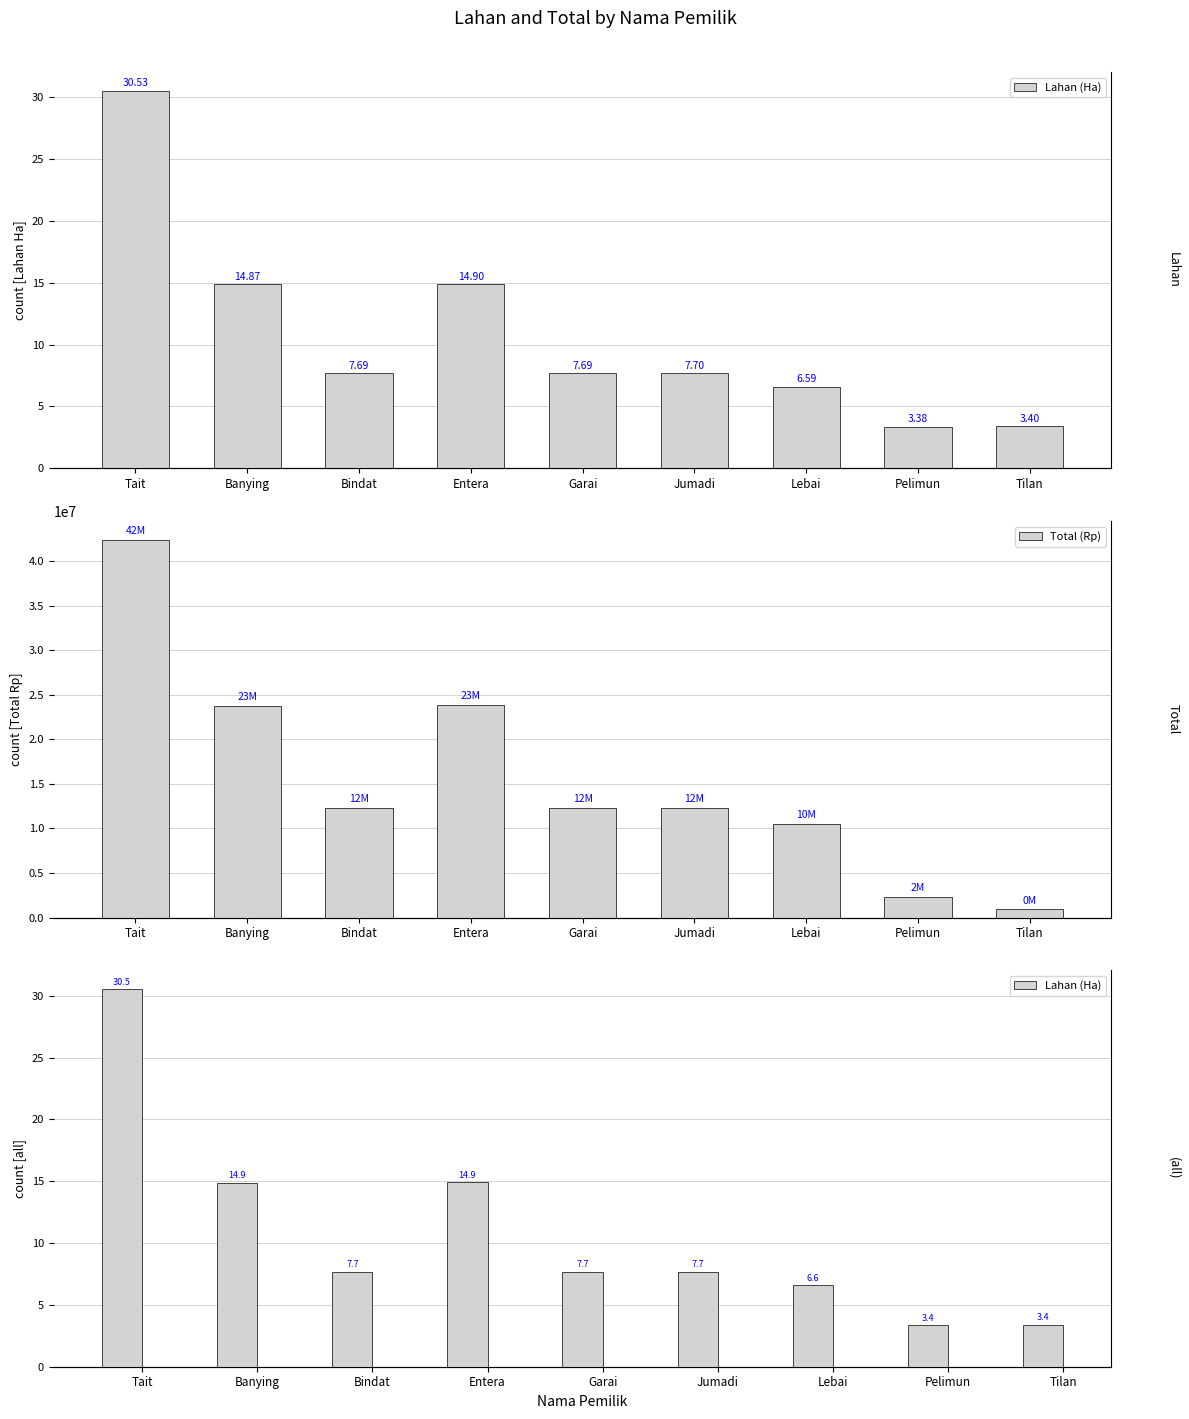

How many values in the Total (Rp) series exceed 12307200?

4